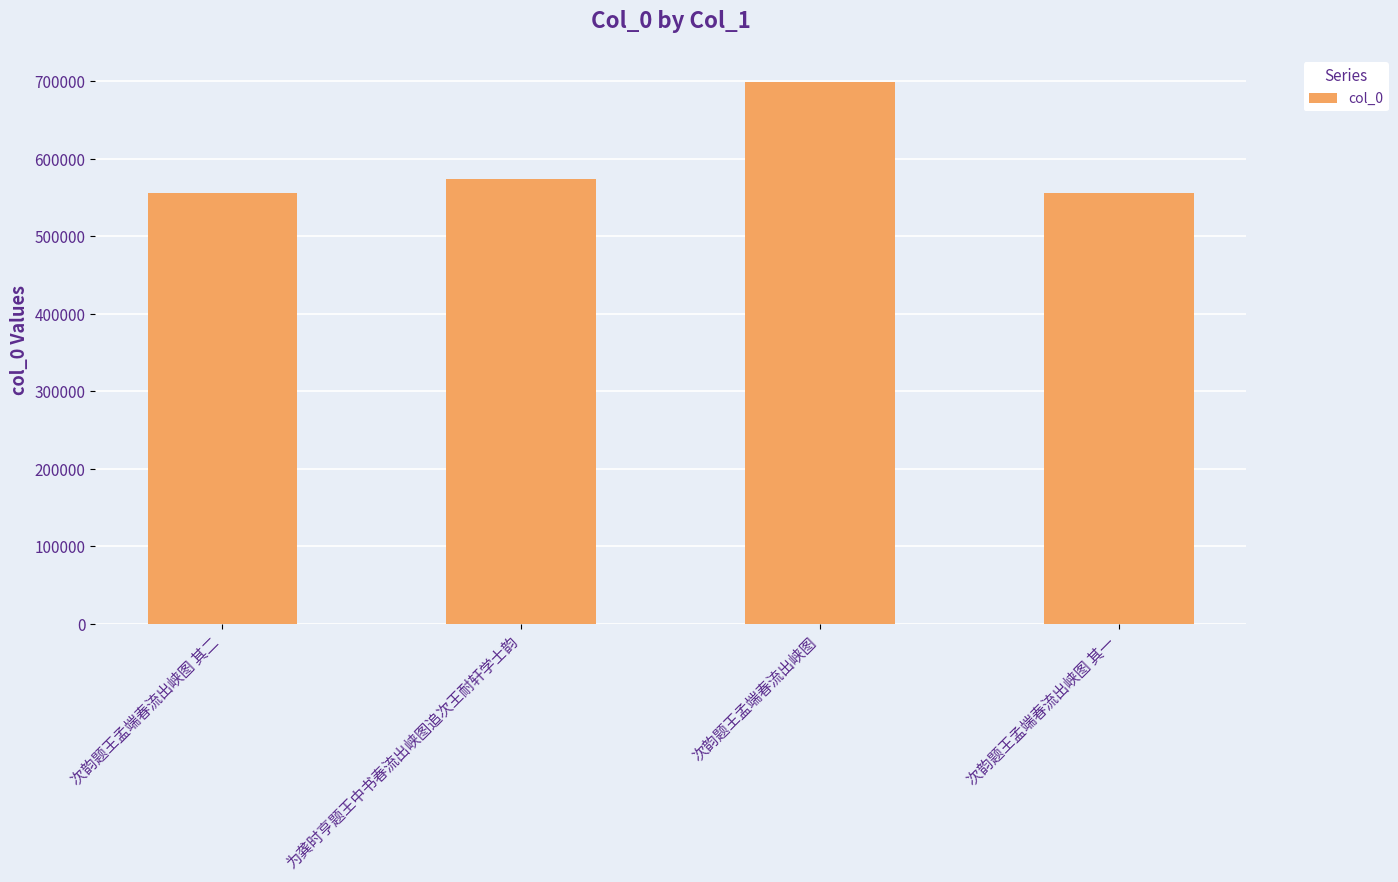

What is the difference between the maximum and minimum values?

142231